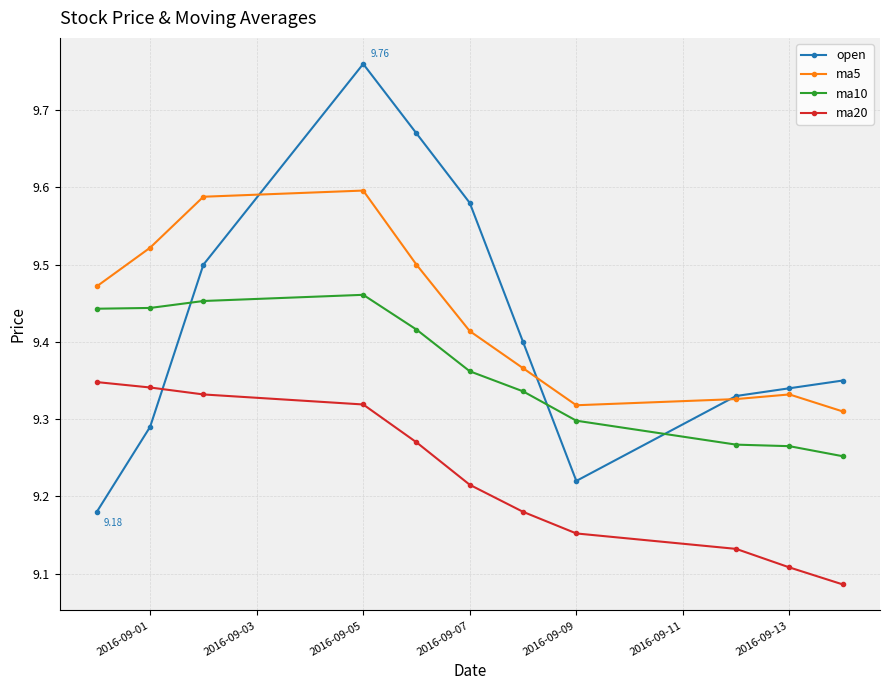

True or false: ma20 and ma10 cross at least once.

False